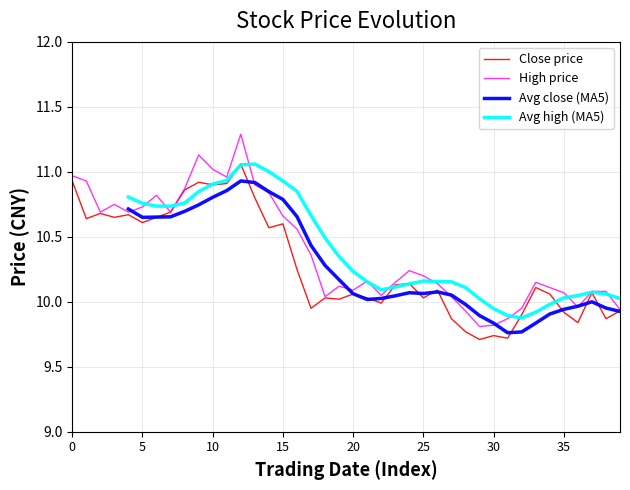

In High price, how many points are lower than both neighbors (excluding endpoints)?

9